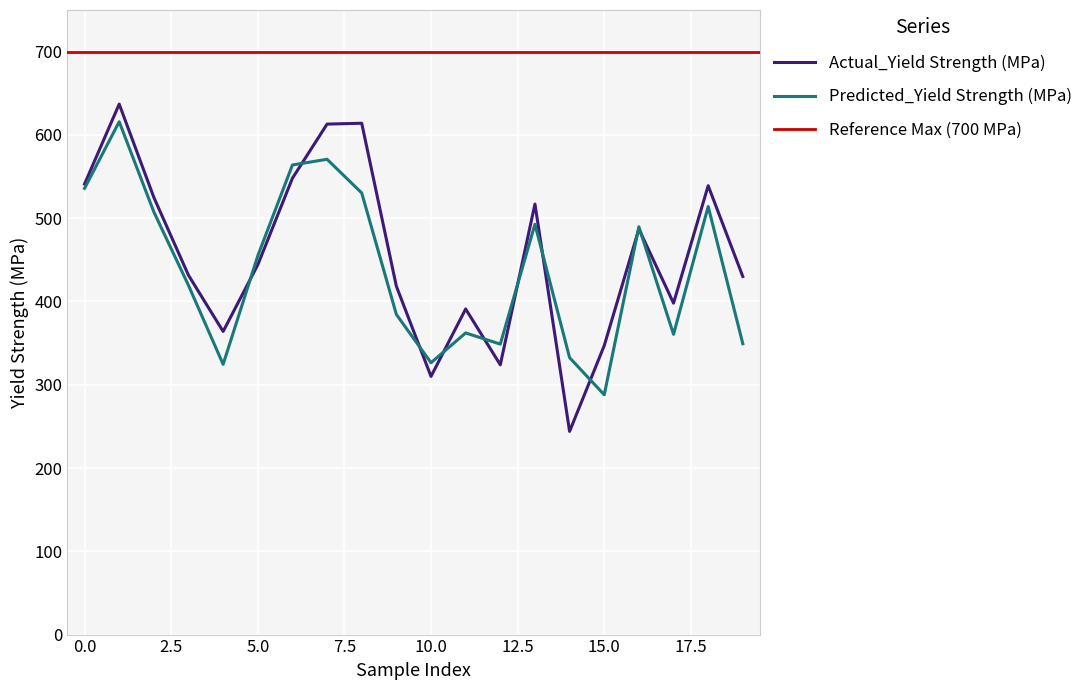

What is the smallest value displayed?

244.0